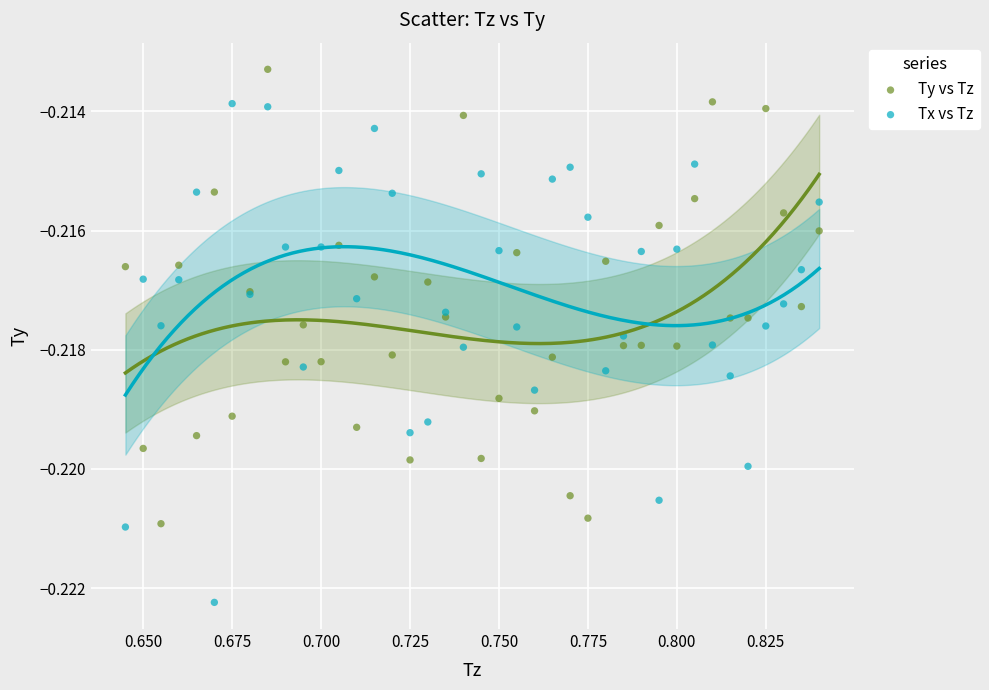

What are all the series names shown in the legend?

Ty vs Tz, Tx vs Tz